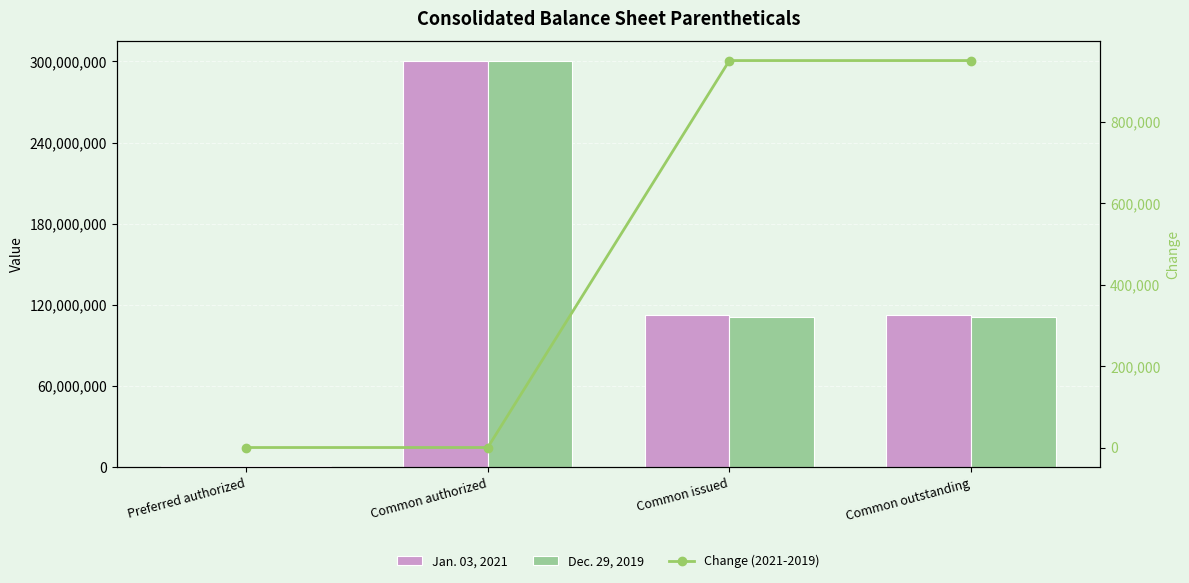

What is the average value of the Change (2021-2019) series?

475000